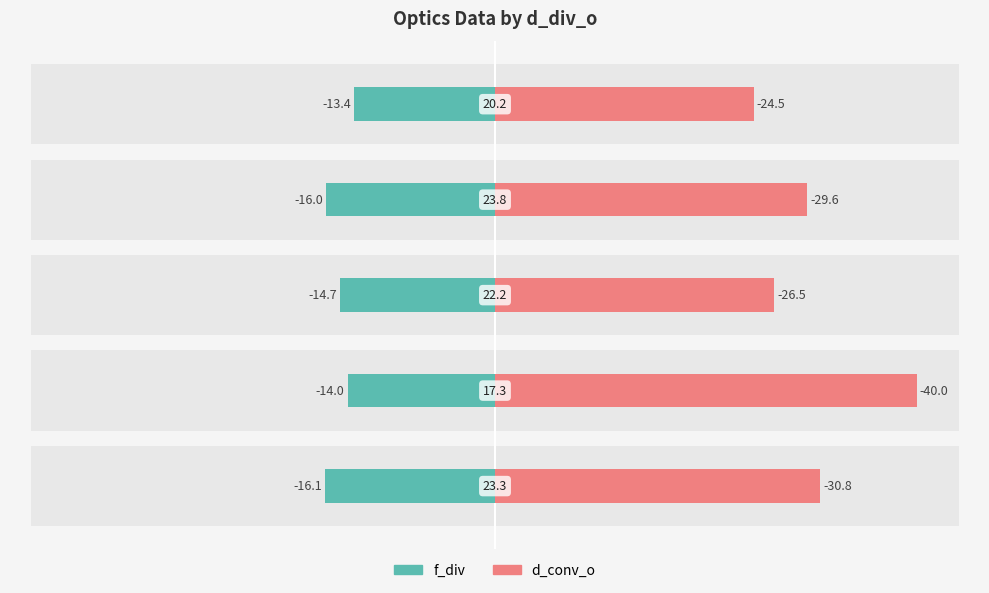

How many data points in f_div are above 14?

3